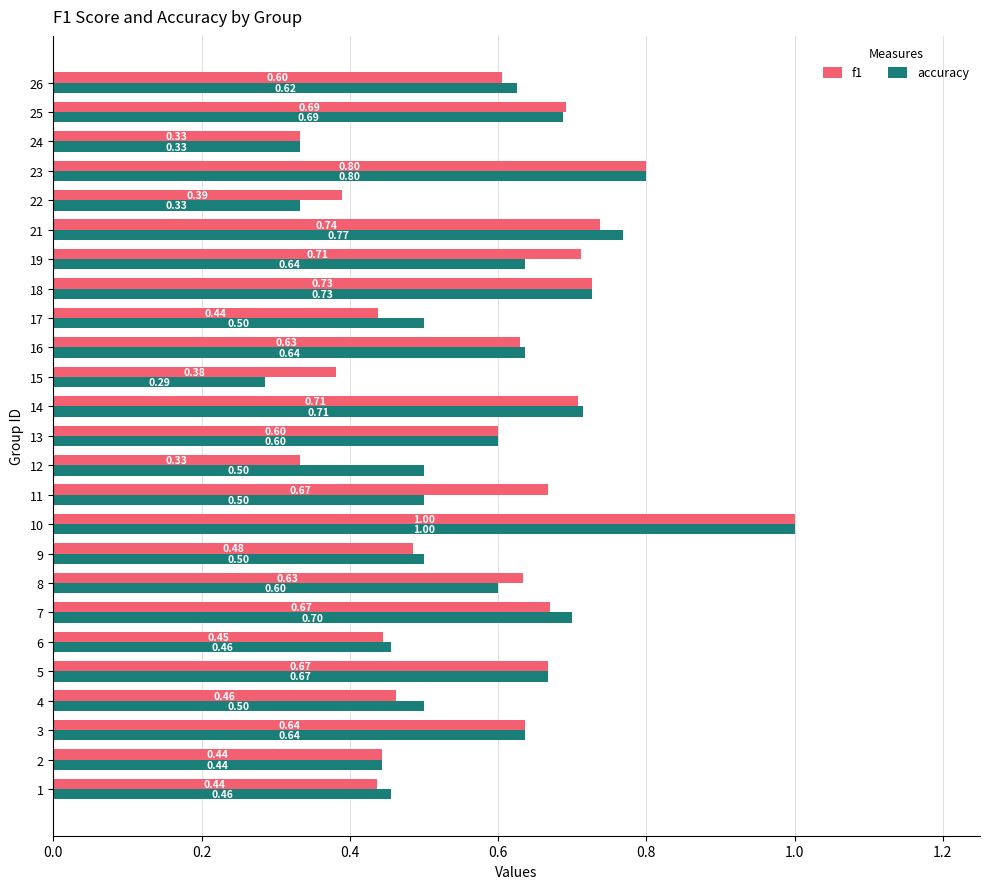

List the series in order of their overall mean, highest first.

f1, accuracy